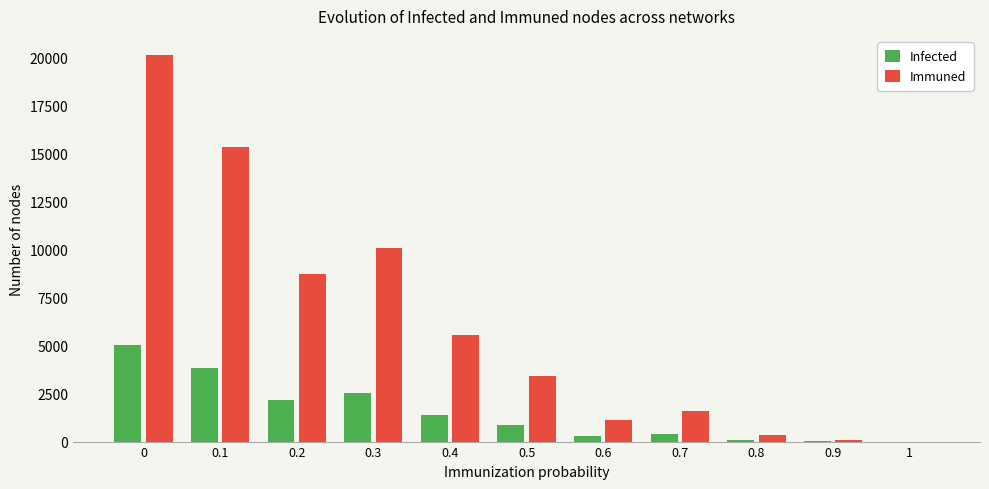

What is the greatest value displayed?

20125.1